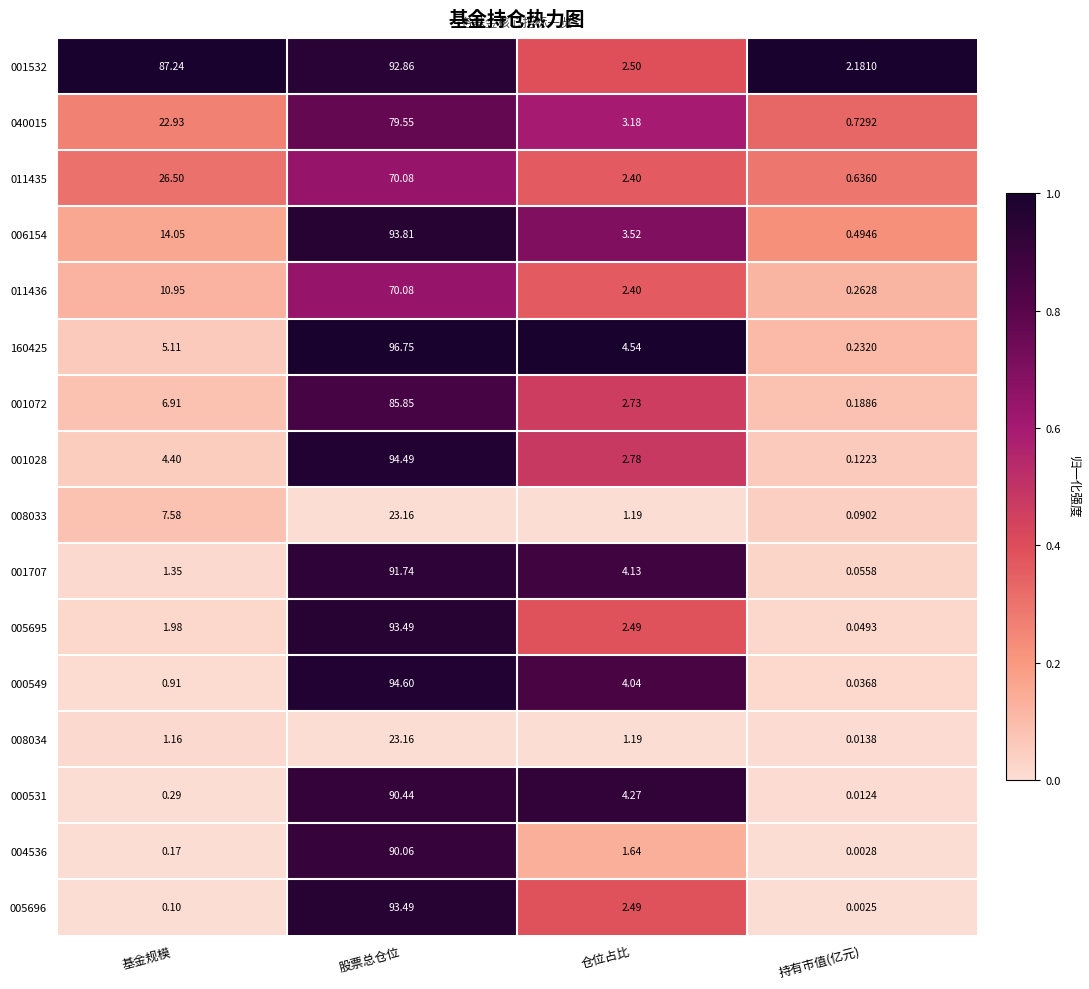

Where is 160425 nearest to the value 48?

基金规模